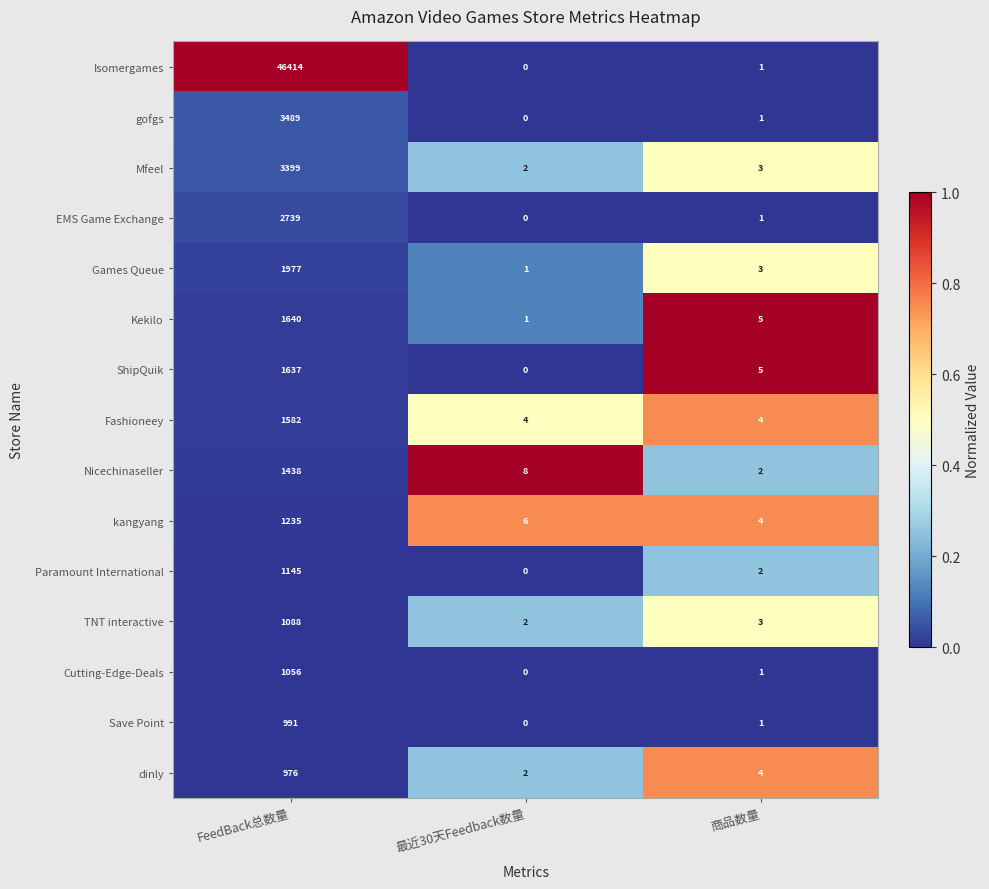

List the series in order of their peak value, highest first.

Isomergames, gofgs, Mfeel, EMS Game Exchange, Games Queue, Kekilo, ShipQuik, Fashioneey, Nicechinaseller, kangyang, Paramount International, TNT interactive, Cutting-Edge-Deals, Save Point, dinly